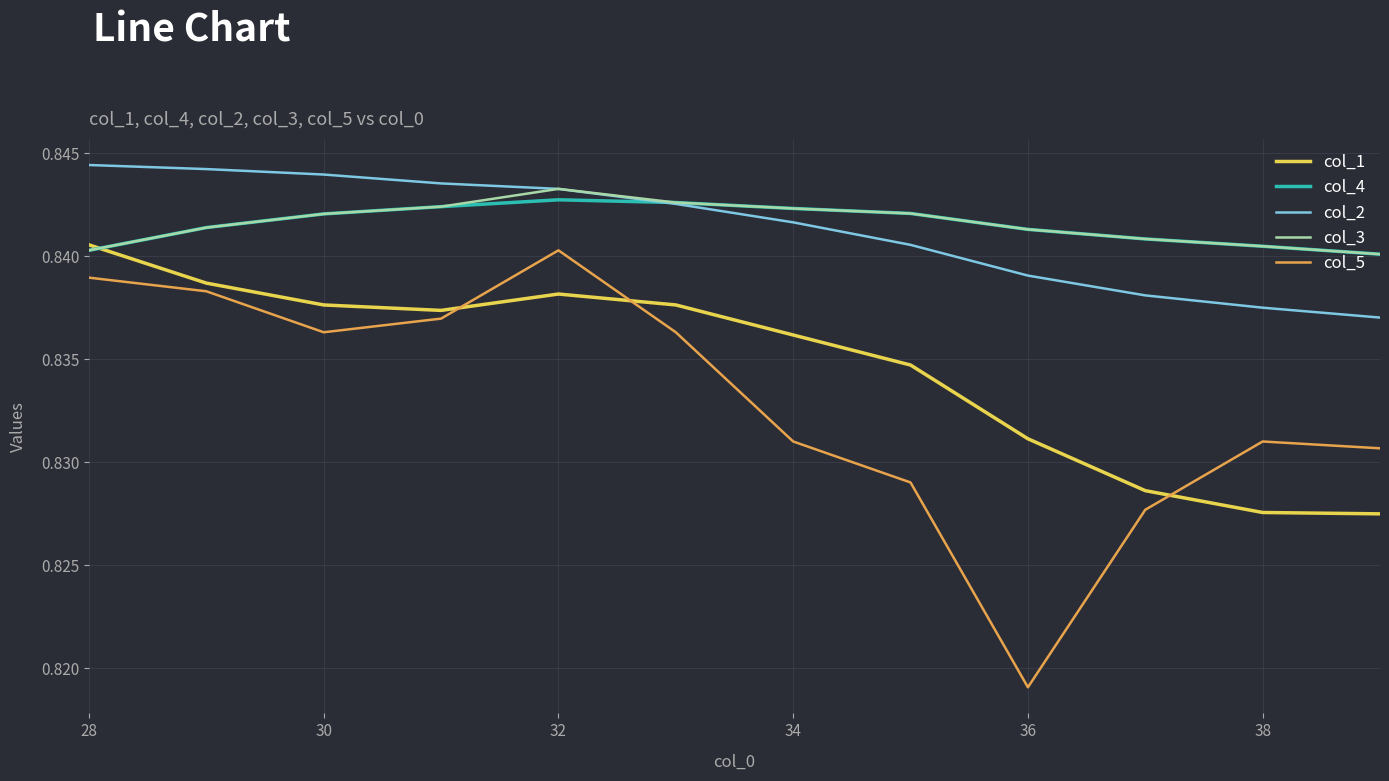

What is the sum of all col_4 values?

10.1